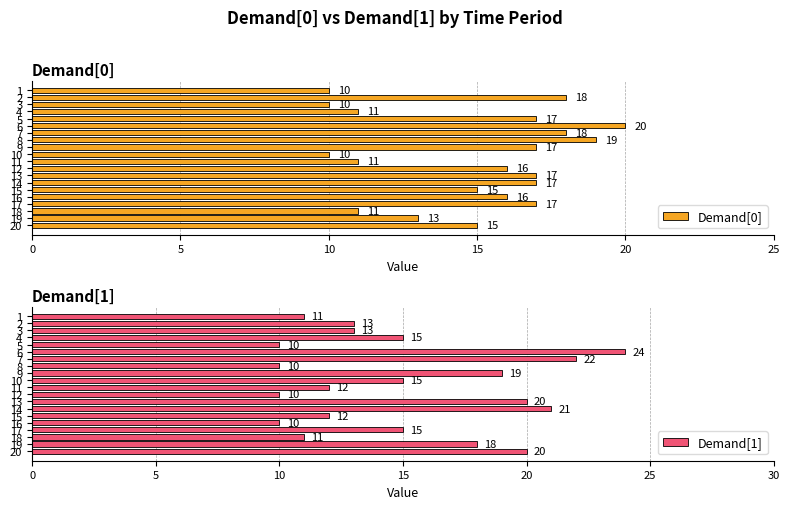

How many values in the Demand[1] series are below 15?

10